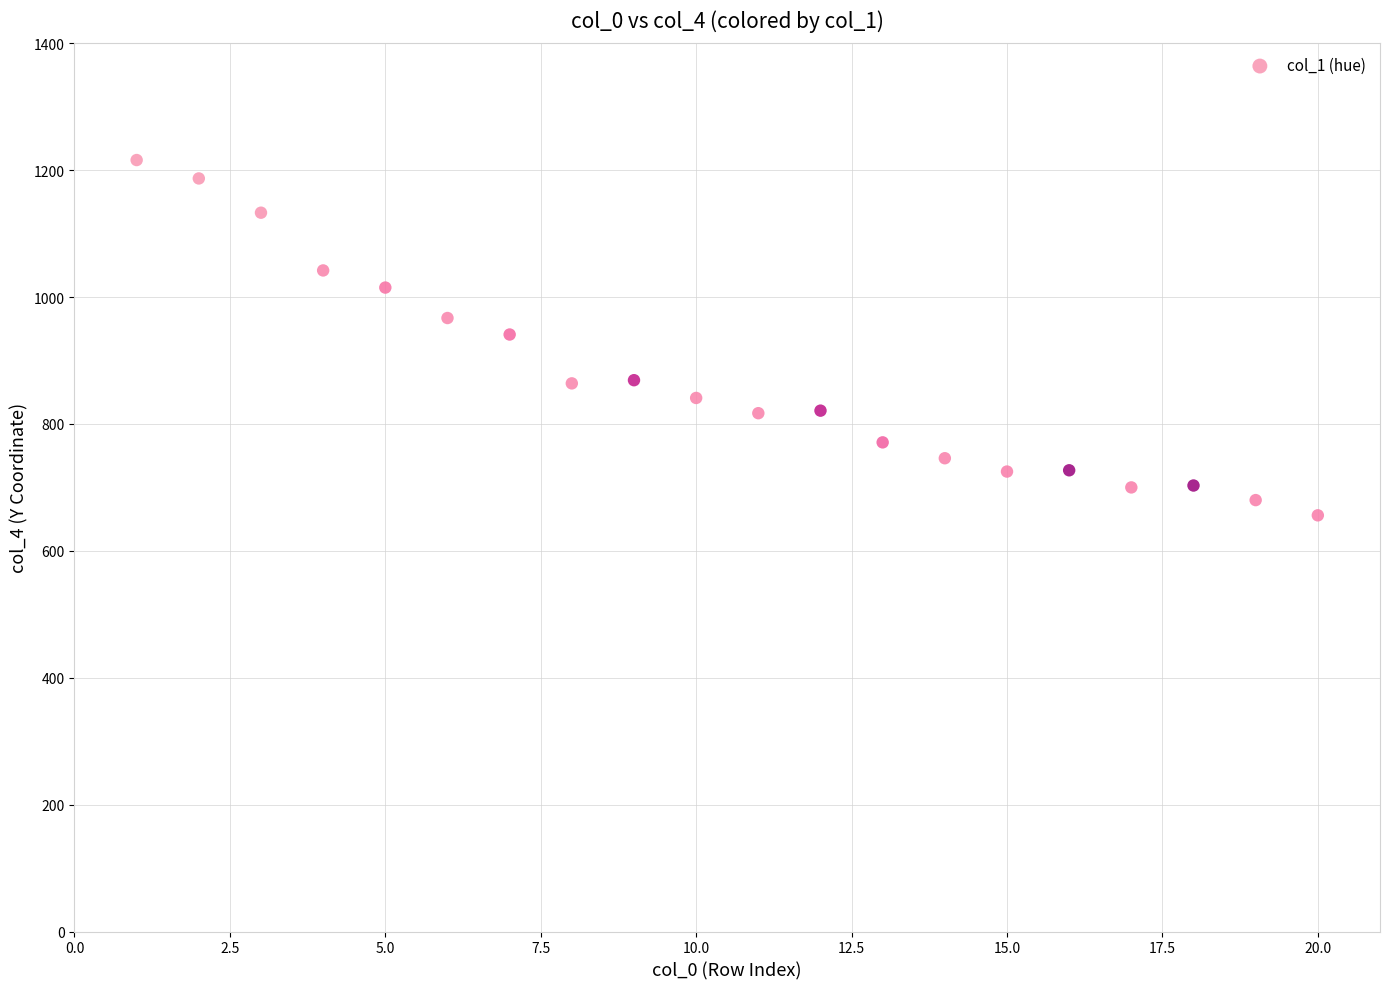

What is the range of X values (max minus min)?

19